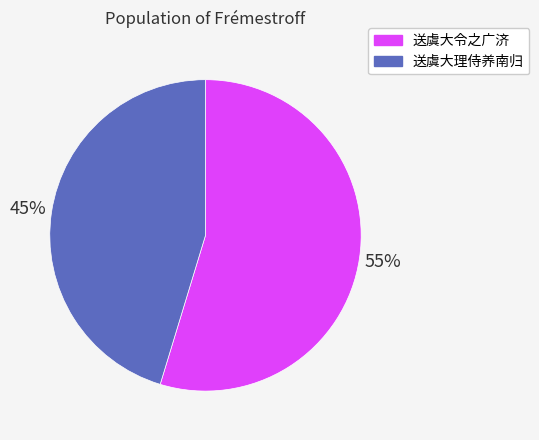

Which category has the smallest portion of the pie?

送虞大理侍养南归